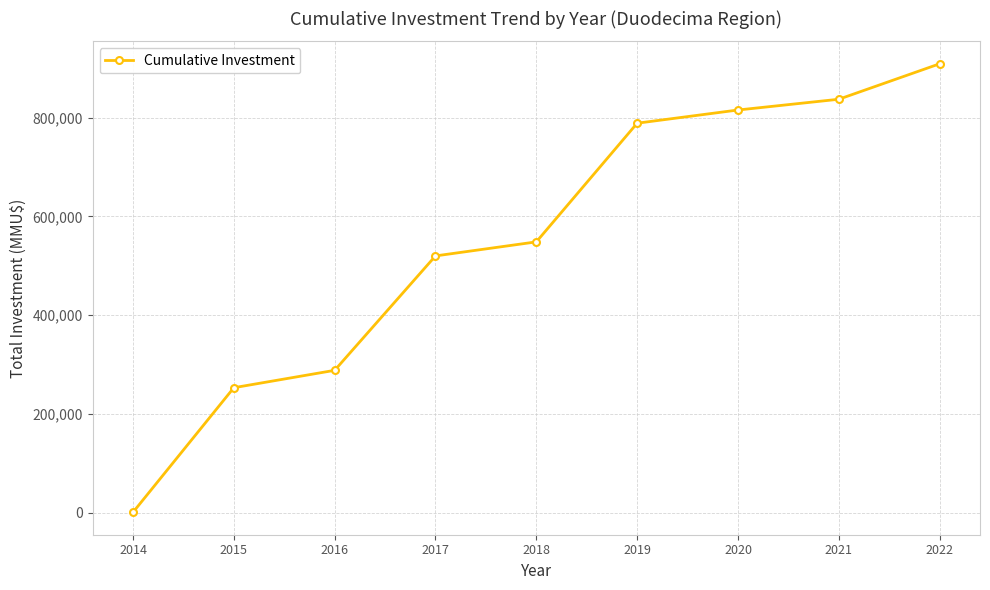

Which has a higher value, 2018 or 2020?

2020